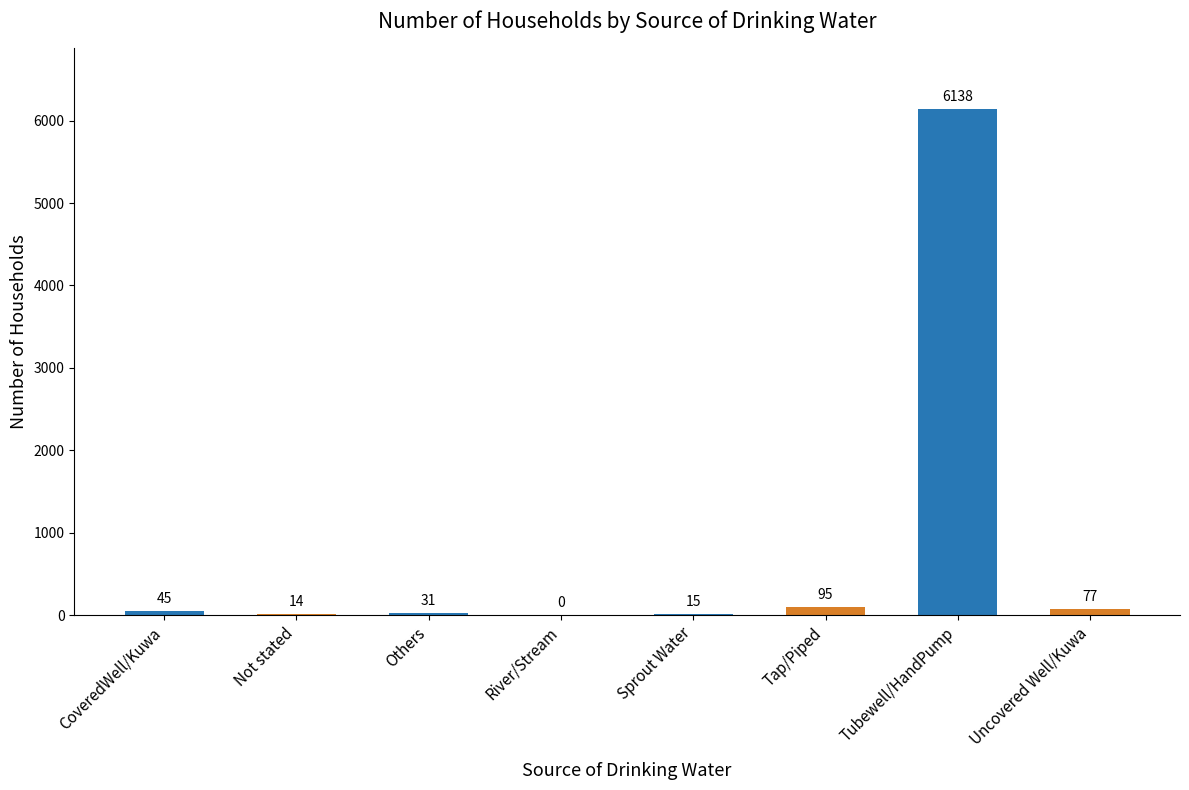

The value at Tubewell/HandPump is 6138. True or false?

True